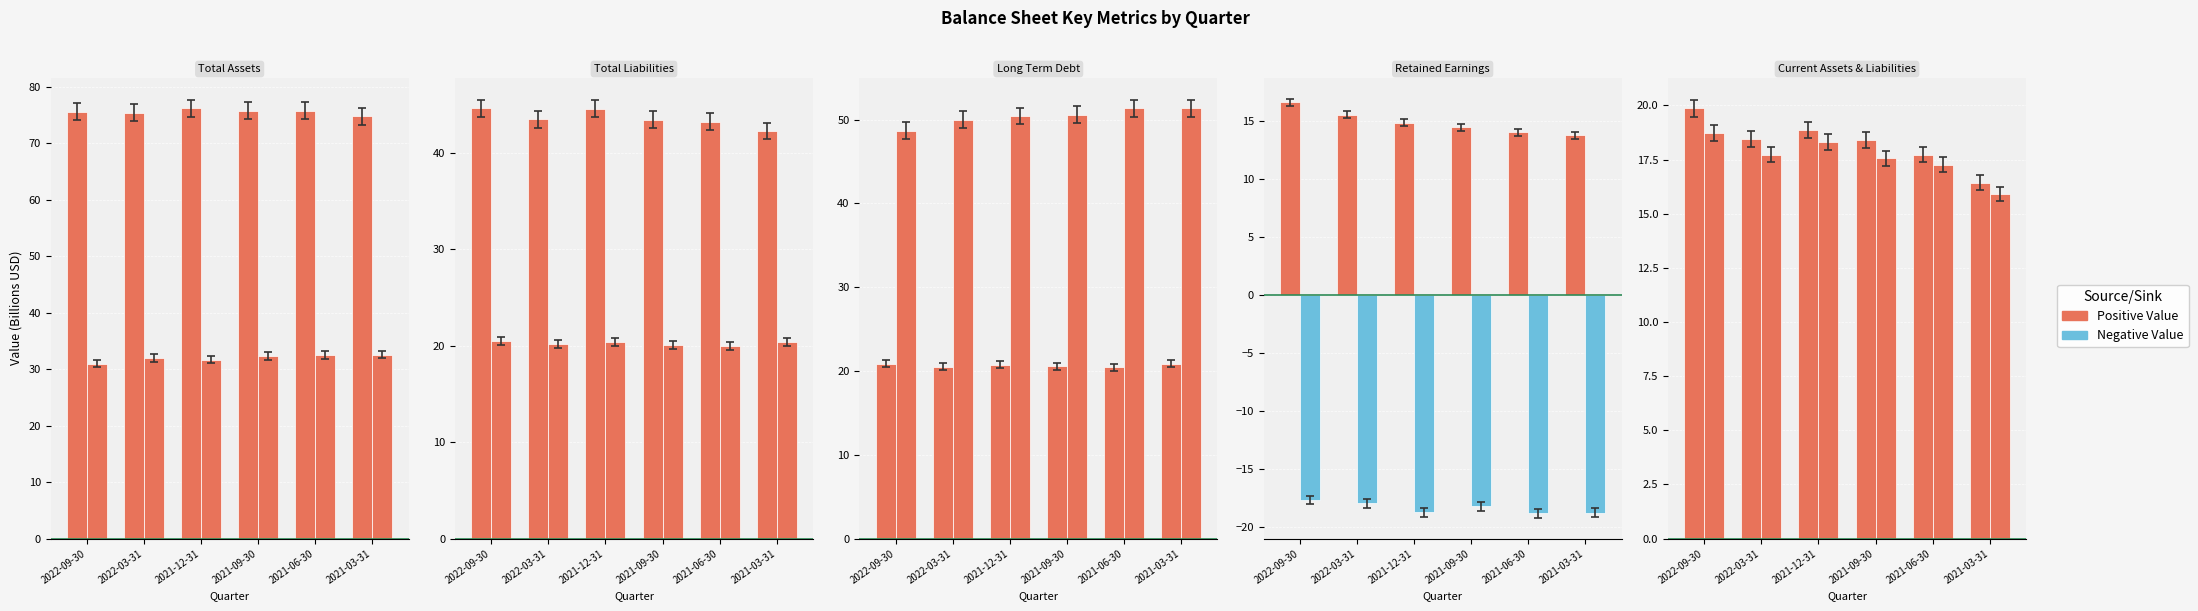

The Total Liabilities series shows 44.3 at 2021-09-30. True or false?

True